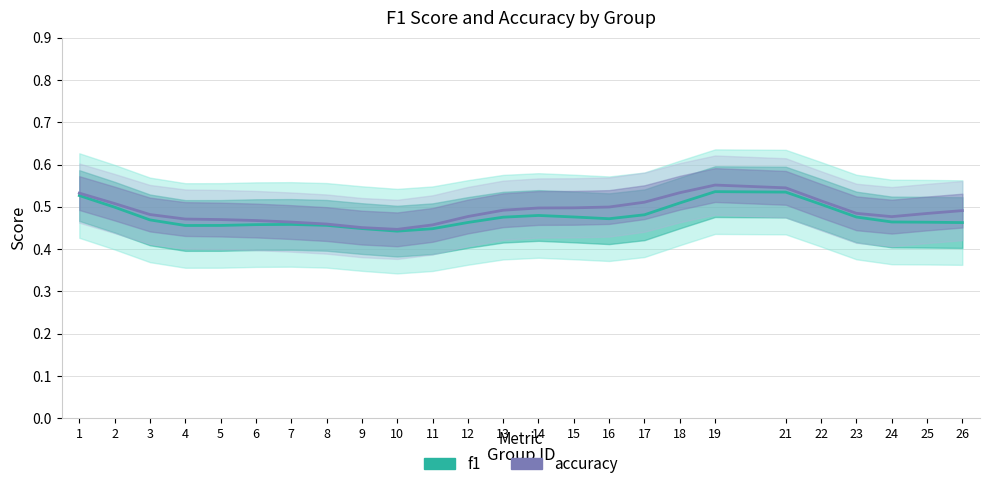

True or false: accuracy and f1 intersect in this chart.

False